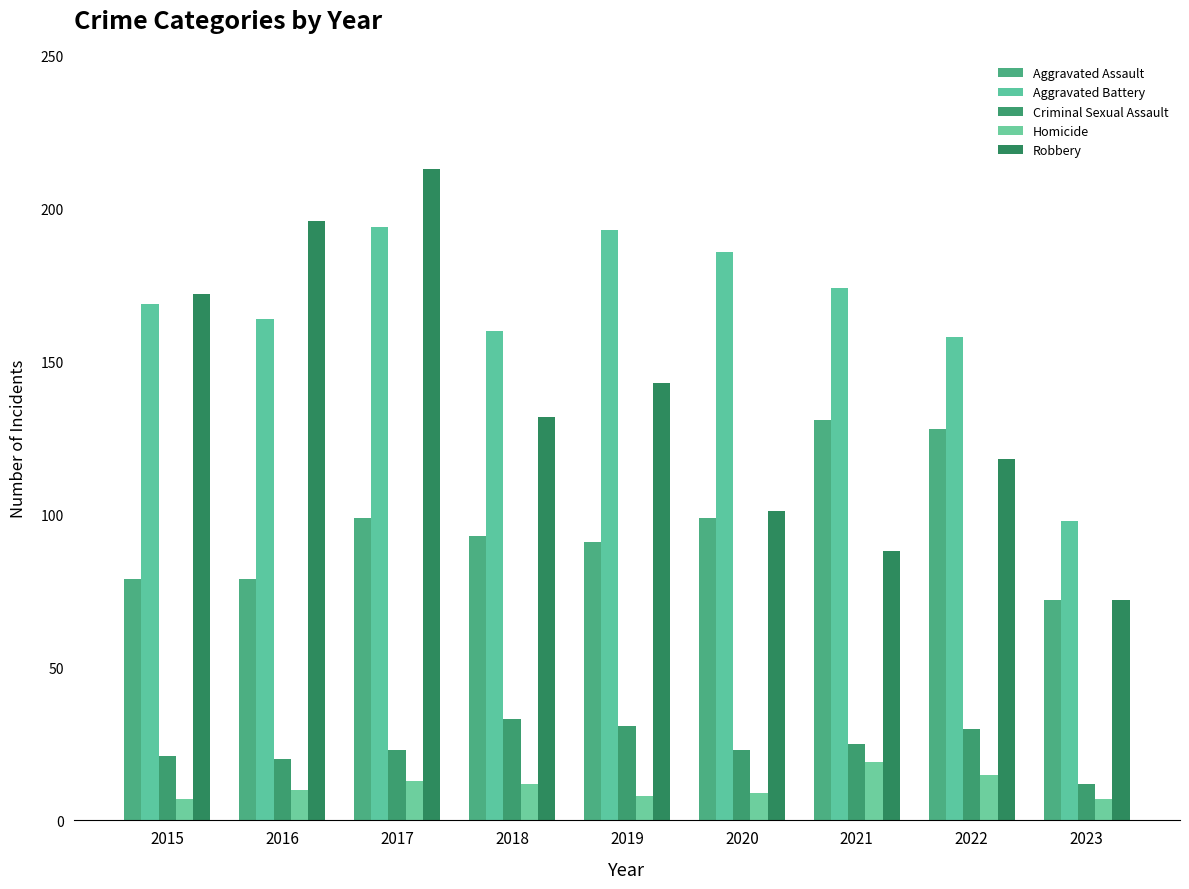

What is the total value across all series at 2022?

449